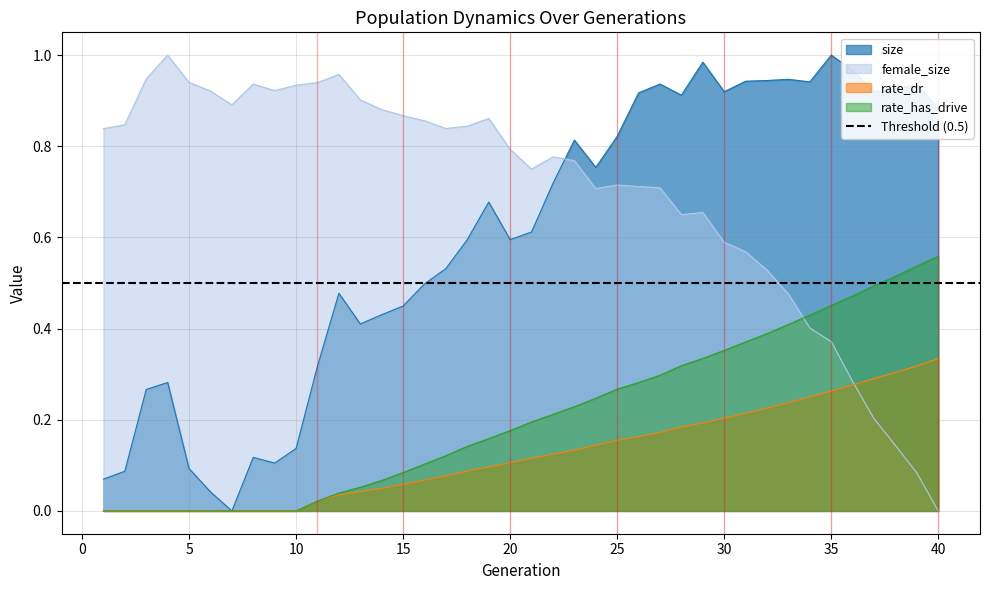

Which category has the highest value in the size series?

35